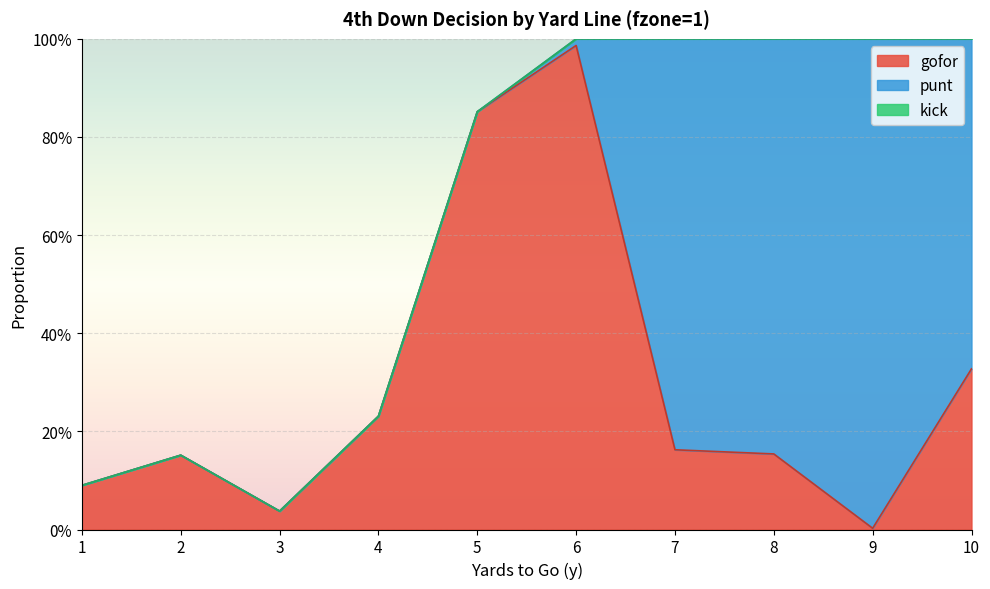

Reading right to left, transcribe all the data shown in this chart.

gofor: 0.3	0.0	0.2	0.2	1.0	0.9	0.2	0.0	0.2	0.1
punt: 0.7	1.0	0.8	0.8	0.0	0.0	0.0	0.0	0.0	0.0
kick: 0.0	0.0	0.0	0.0	0.0	0.0	0.0	0.0	0.0	0.0